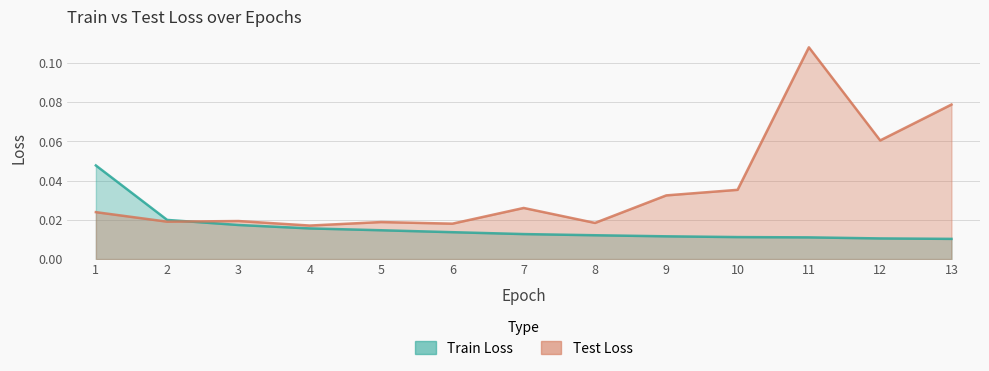

What is the difference between the second highest and minimum values in the Test Loss series?

0.1